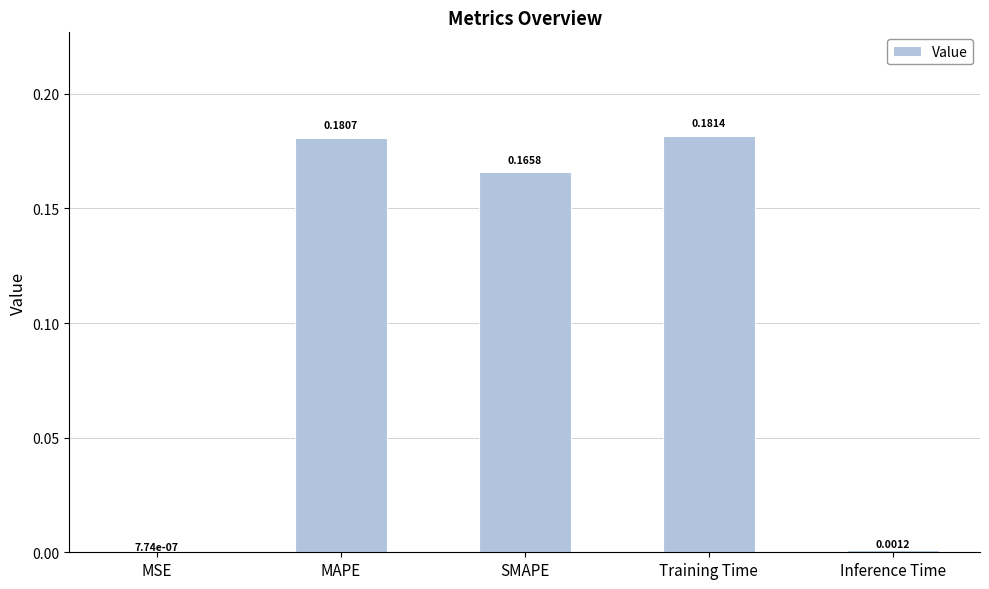

Count the number of categories in the chart.

5